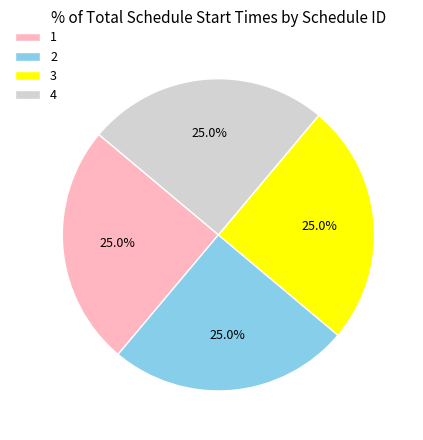

How much of the chart is everything except 2?

75.0%